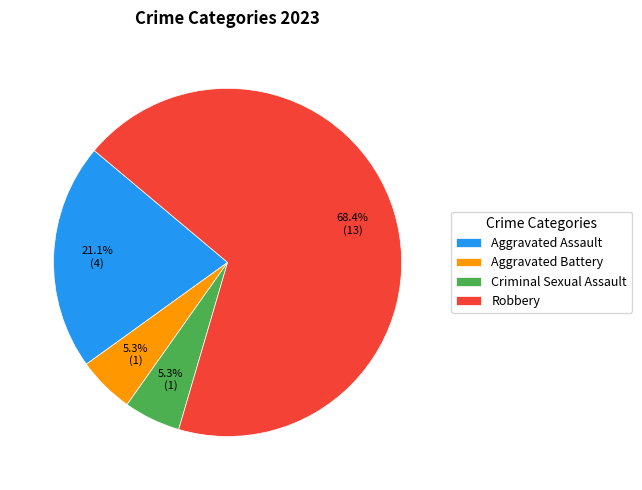

Is there any slice that represents more than half of the pie?

Yes